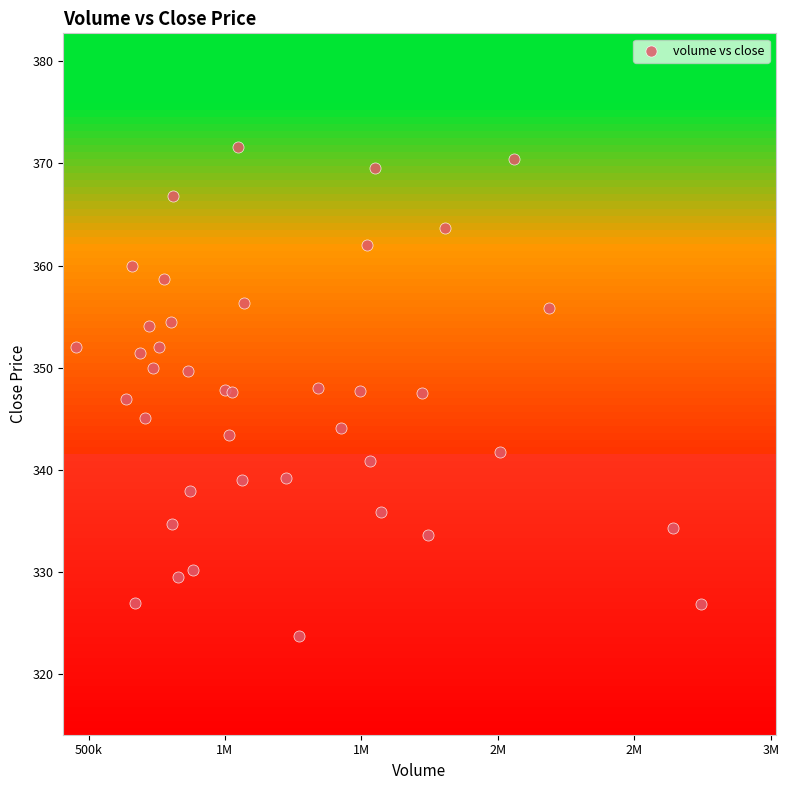

What is the range of X values (max minus min)?

2291197.0